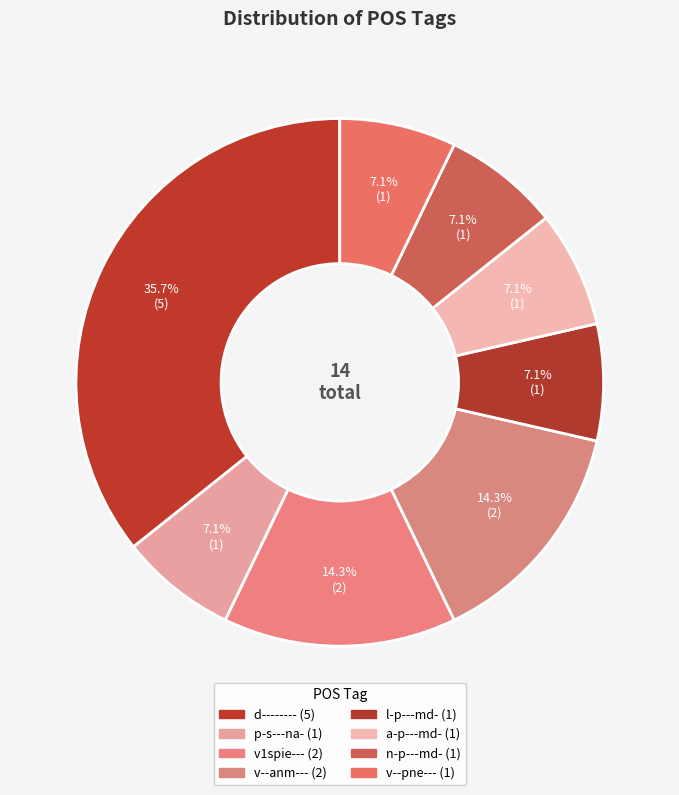

To the nearest percent, what is the combined percentage of v1spie--- and v--anm---?

29%